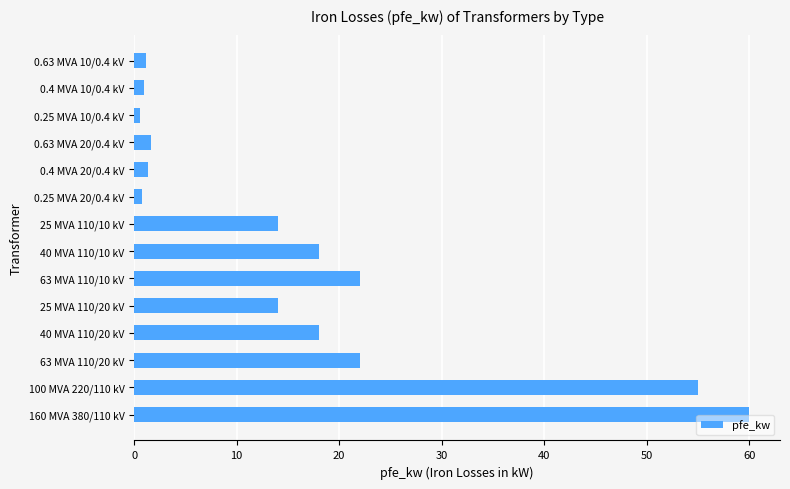

What is the sum of all values?

229.5